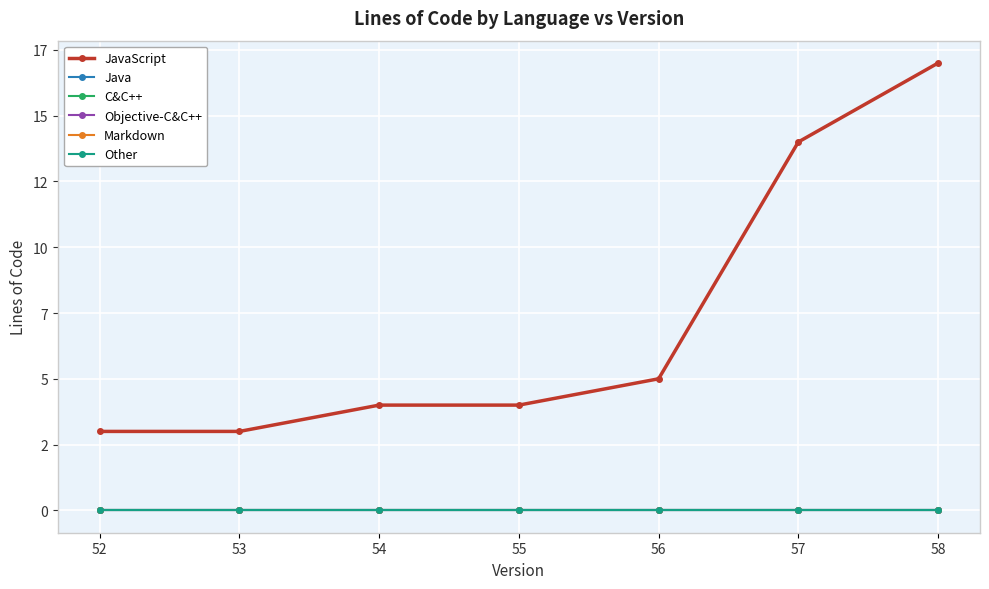

What is the spread (max minus min) of values at 52?

3